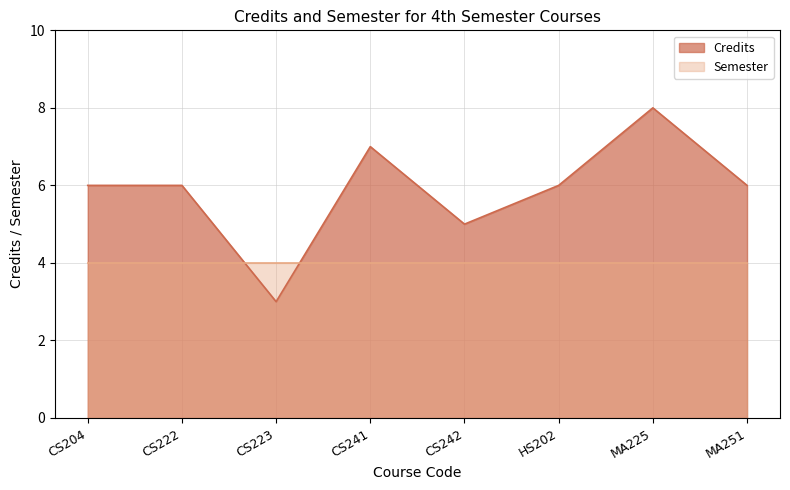

Reading left to right, what are all the values shown in this chart?

CS204=6	CS222=6	CS223=3	CS241=7	CS242=5	HS202=6	MA225=8	MA251=6